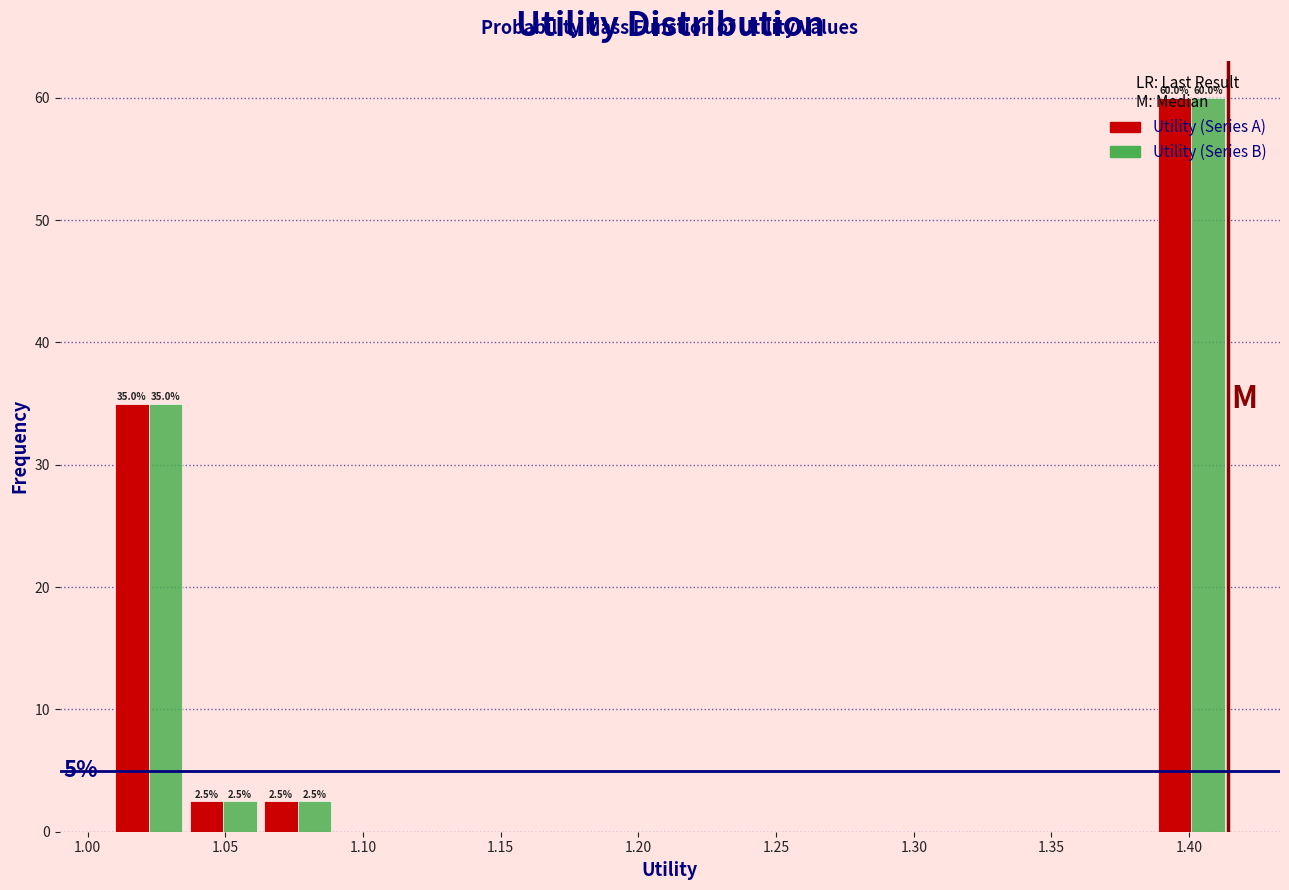

In the Utility (Series B) series, which range on the x-axis has the tallest bar?

1.385 to 1.415